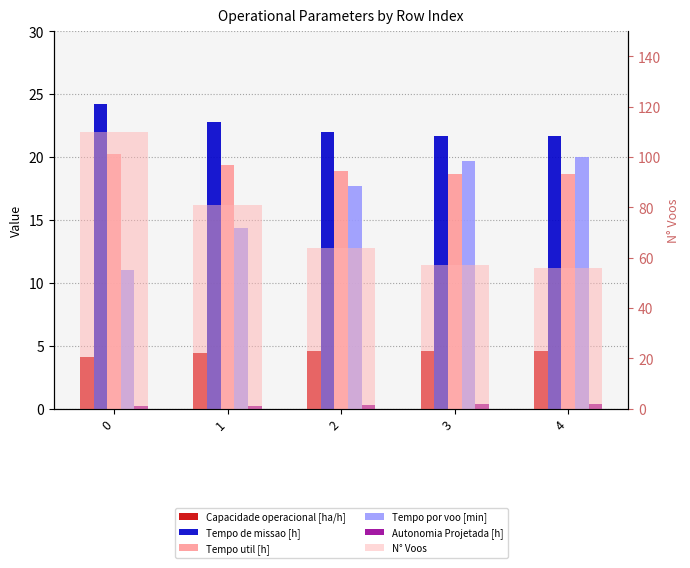

What is the difference between the second highest and minimum values in the Autonomia Projetada [h] series?

0.1